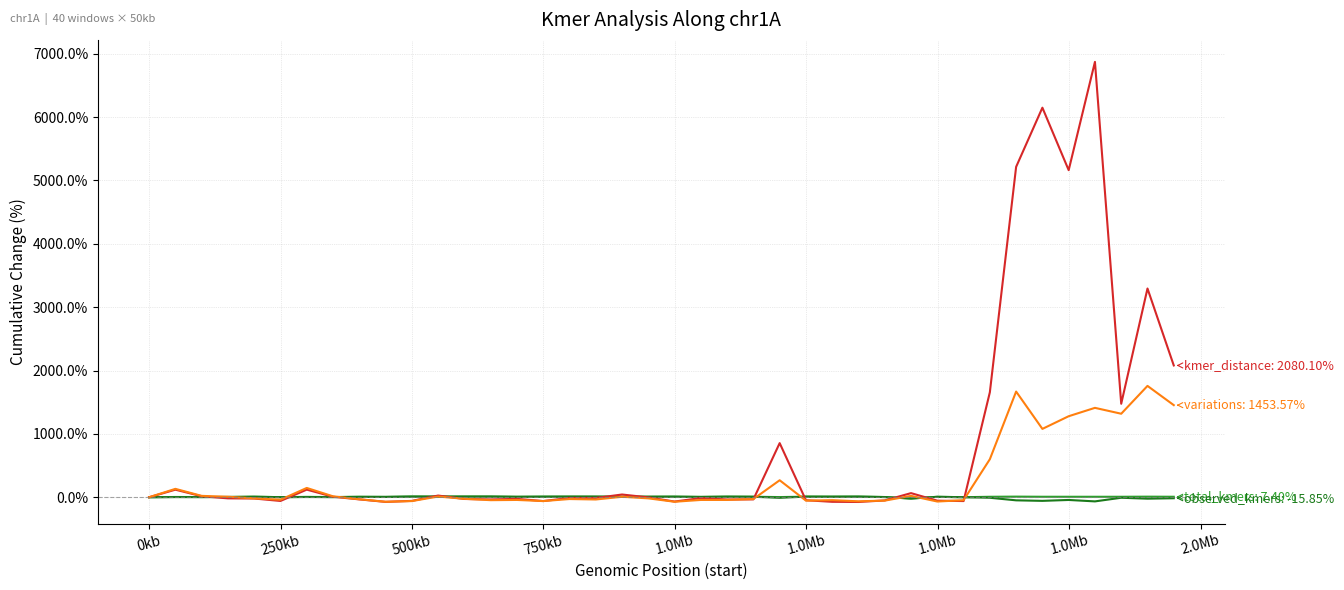

Does the chart have visible grid lines?

Yes